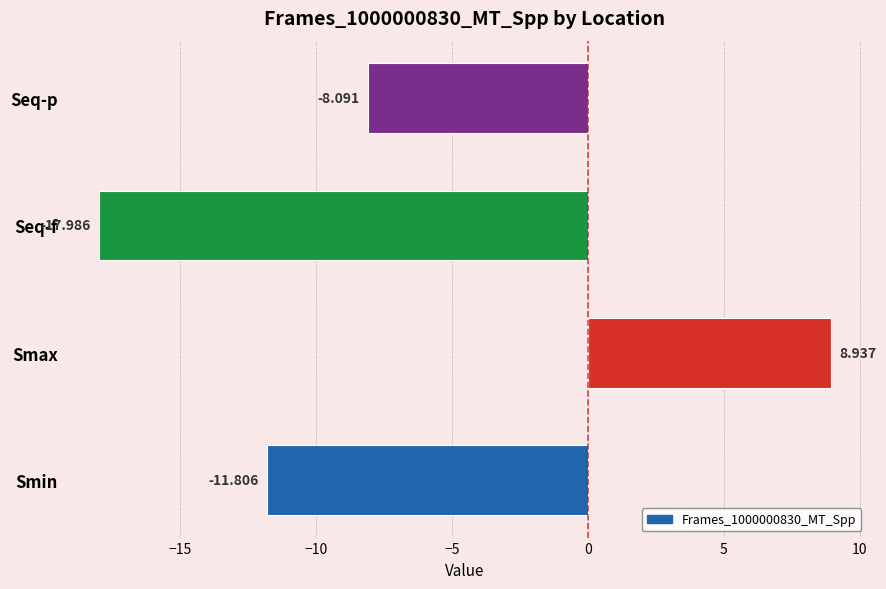

Count the number of categories in the chart.

4